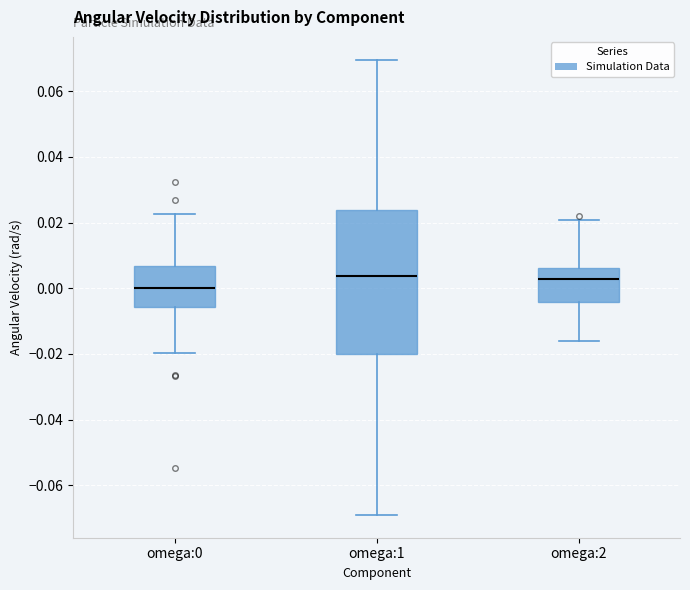

Where does the upper whisker of the box for omega:0 end on the y-axis? The values are not printed on the chart, so give them approximately, as read against the axis.

0.022